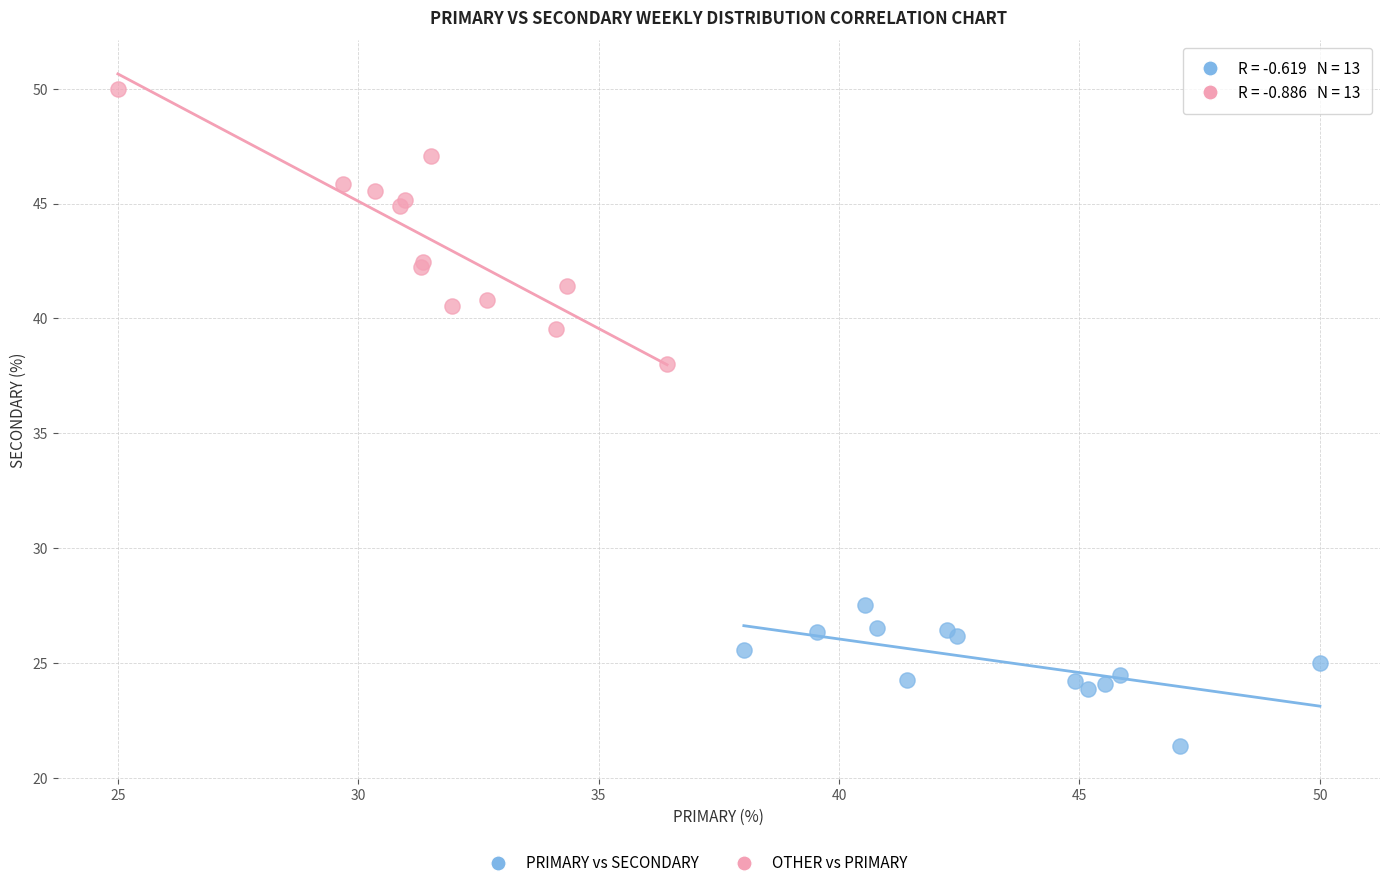

Which series reaches the maximum Y coordinate?

OTHER vs PRIMARY